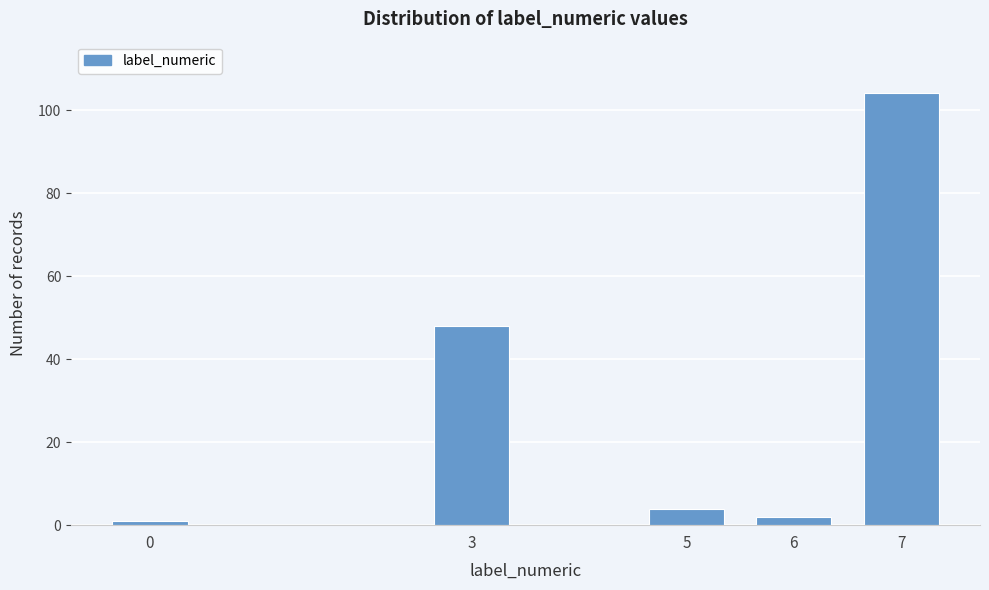

Reading left to right, extract all data points from this chart.

0=1	3=48	5=4	6=2	7=104